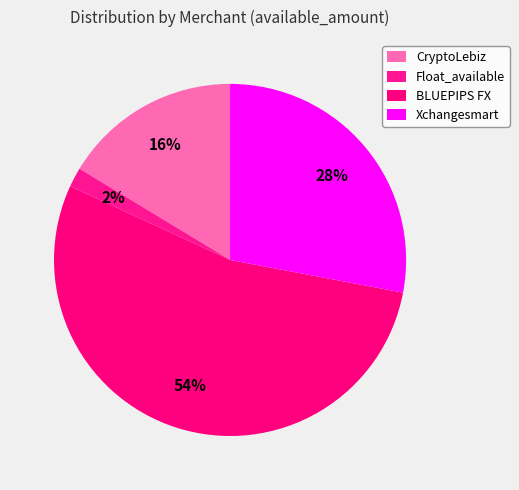

Which category accounts for the majority?

BLUEPIPS FX